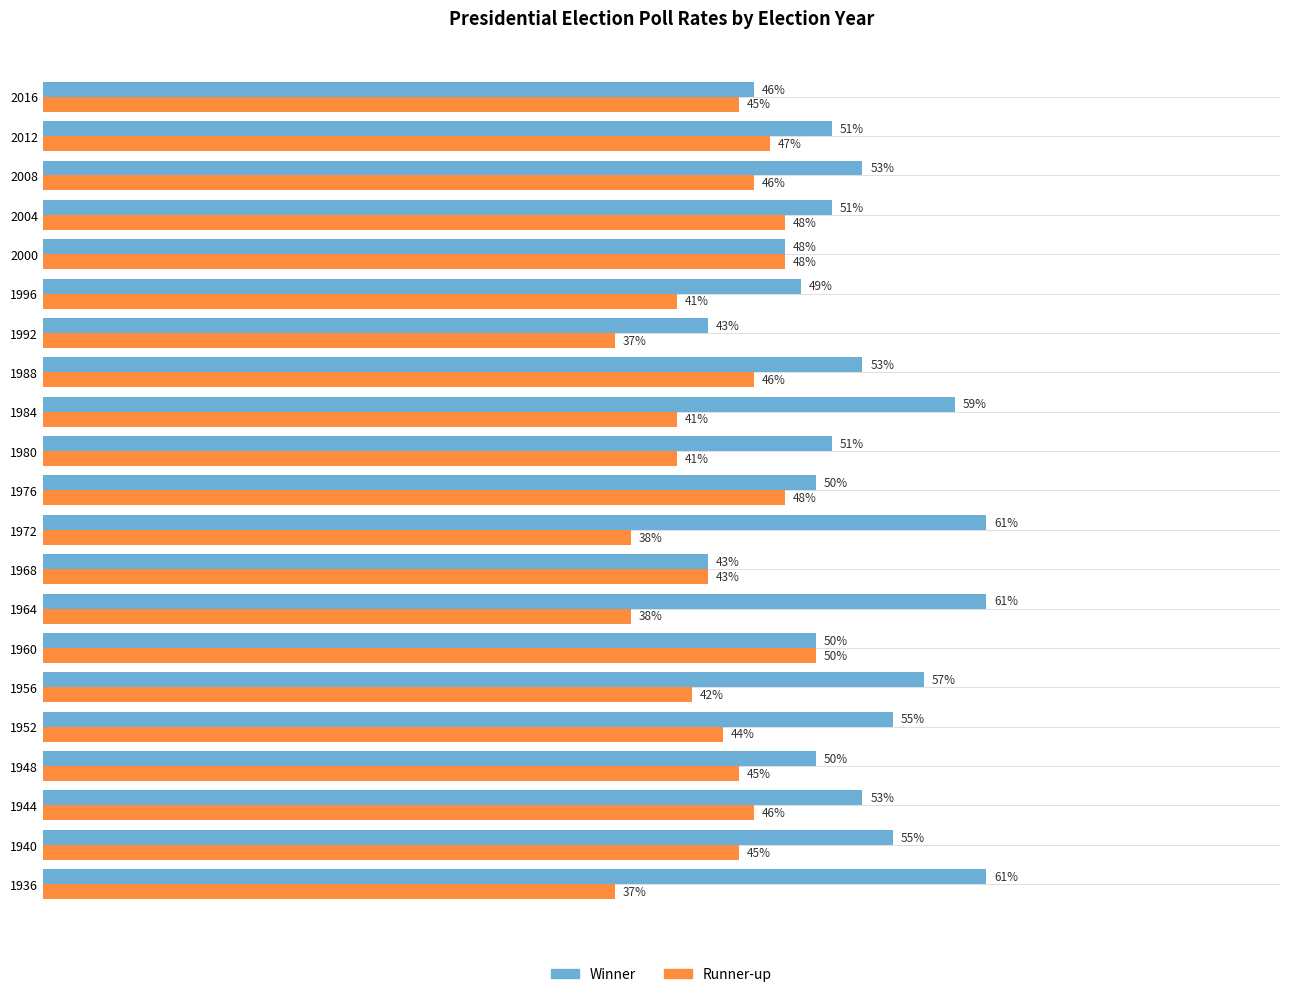

List the series in order of their overall mean, lowest first.

Runner-up, Winner